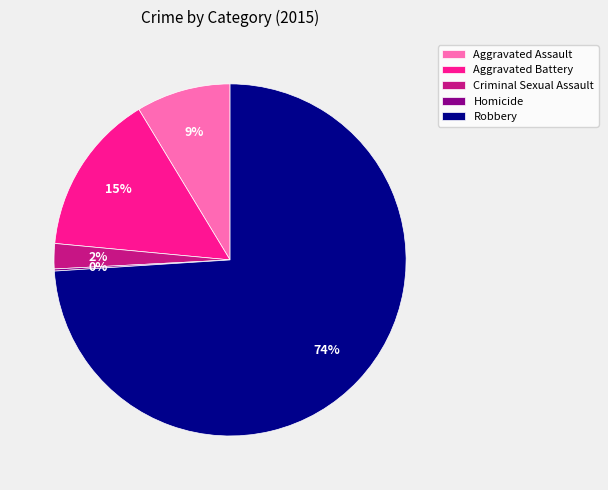

Which category accounts for the majority?

Robbery